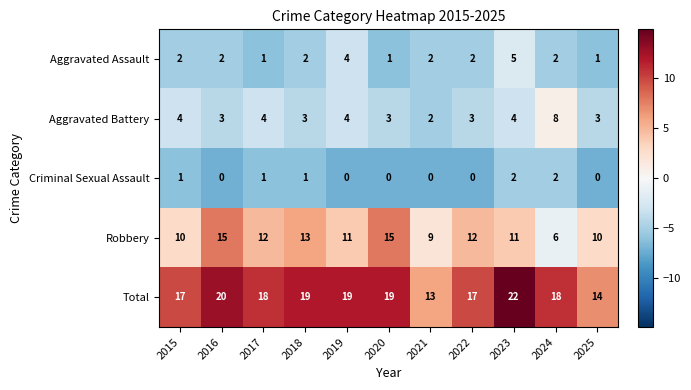

Which series has the largest total across all categories?

Total